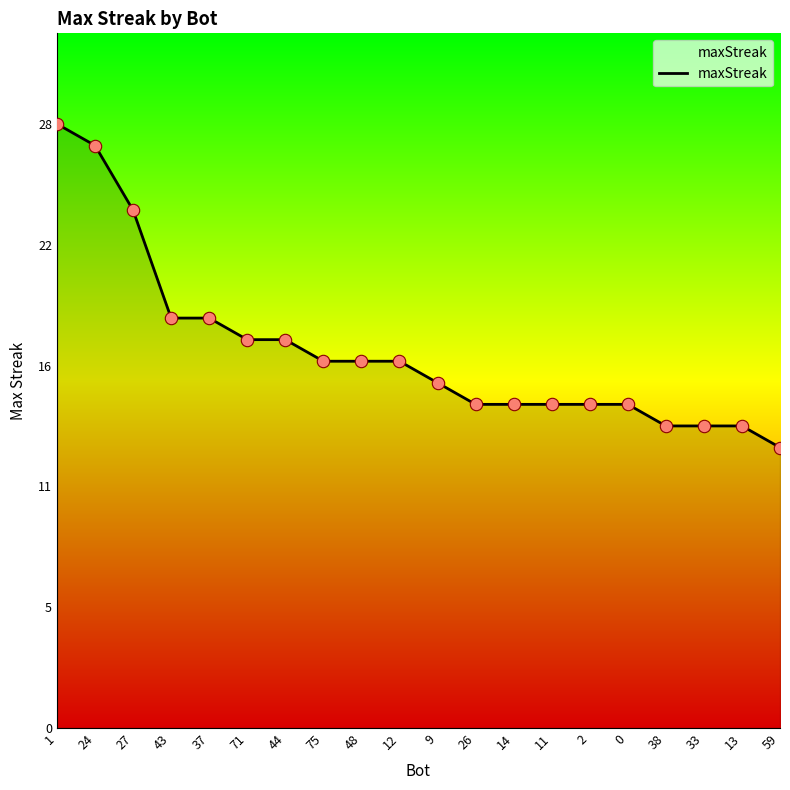

Is this an area chart (filled region under the line)?

Yes